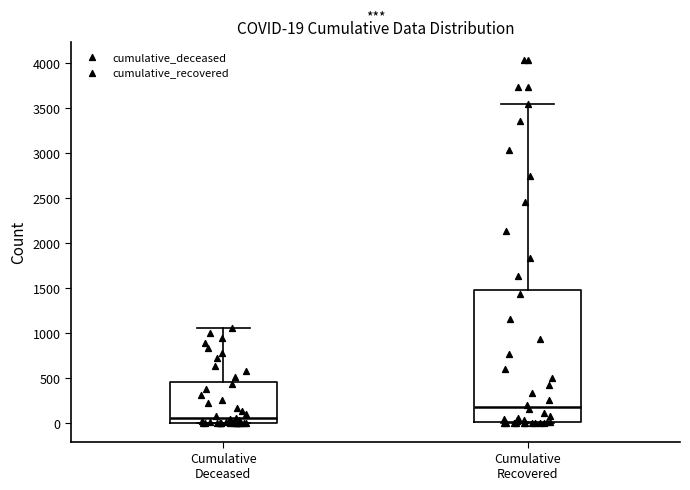

Which box is the tallest, from its lower edge to its upper edge?

Cumulative Recovered